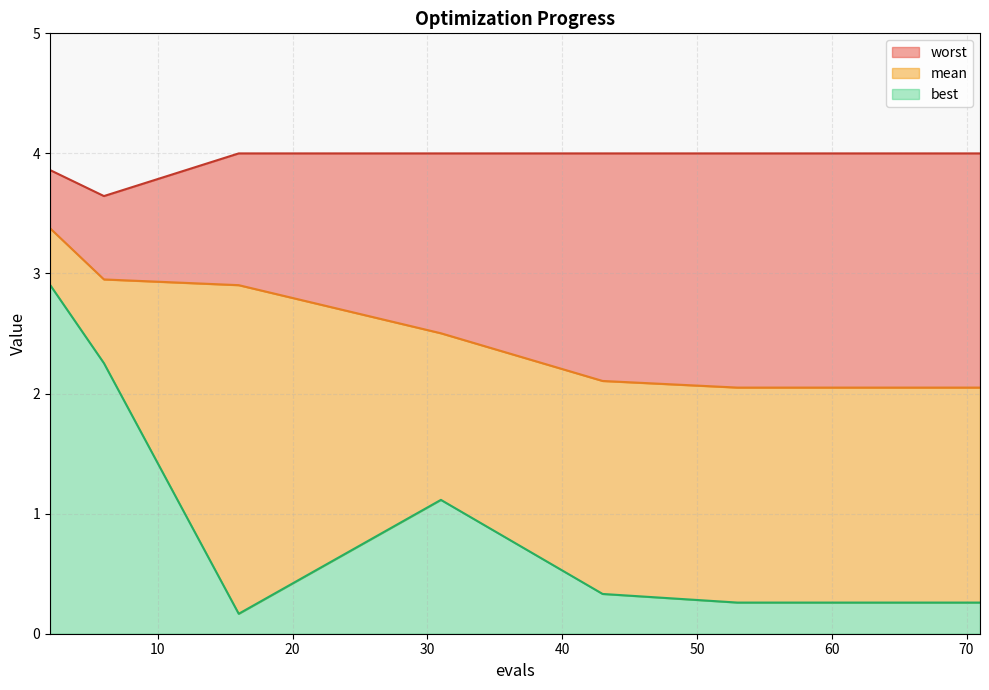

What is the lowest value of the mean series?

2.0